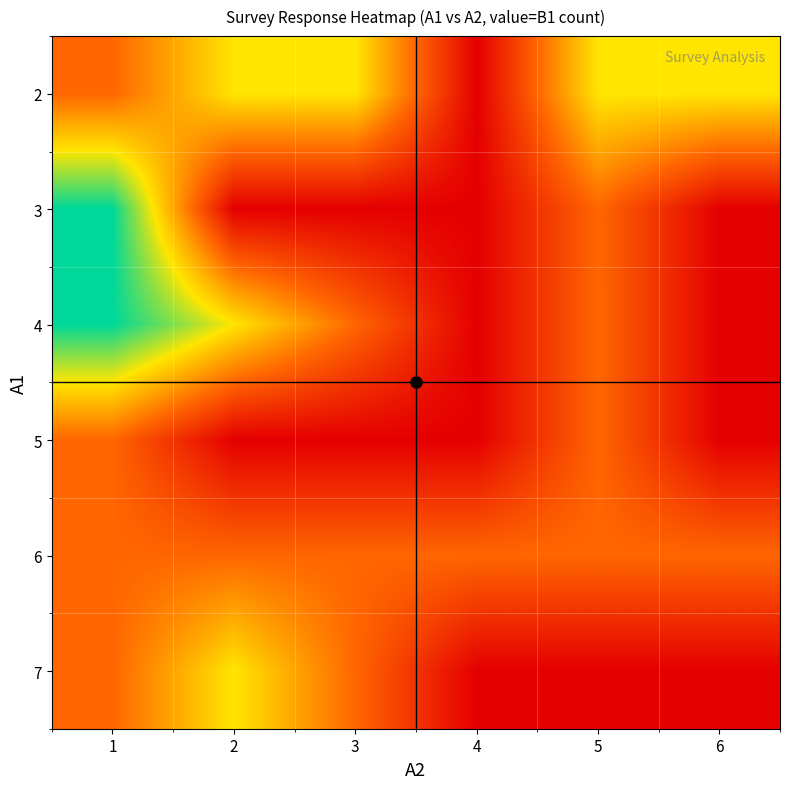

Rank the series by their maximum value, from lowest to highest.

5, 6, 2, 7, 3, 4